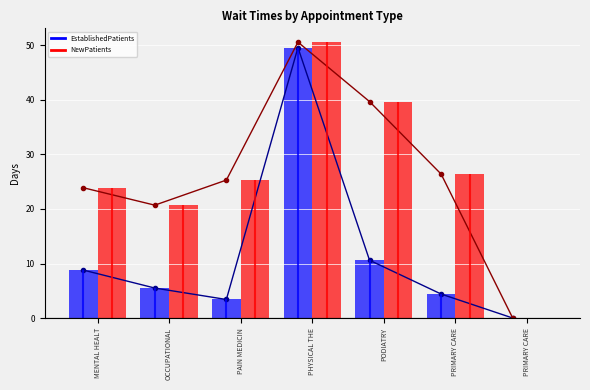

List the labels in order of EstablishedPatients (line) value, largest first.

PHYSICAL THE, PODIATRY, MENTAL HEALT, OCCUPATIONAL, PRIMARY CARE, PAIN MEDICIN, PRIMARY CARE